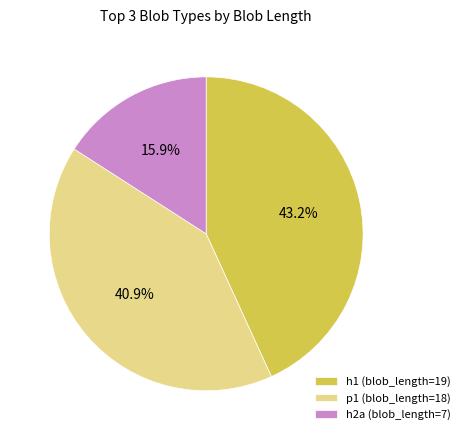

The p1 (blob_length=18) slice represents 31% of the pie. True or false?

False